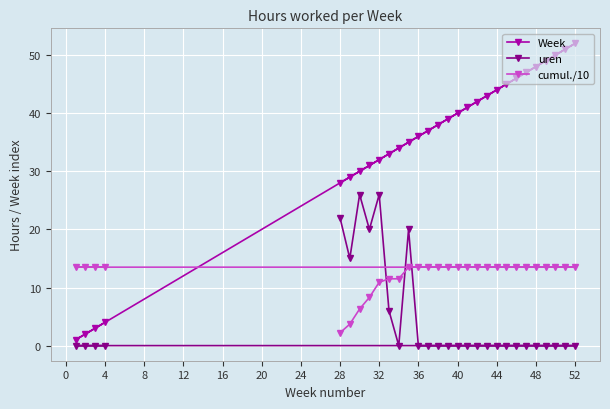

Which series has the largest total across all categories?

Week